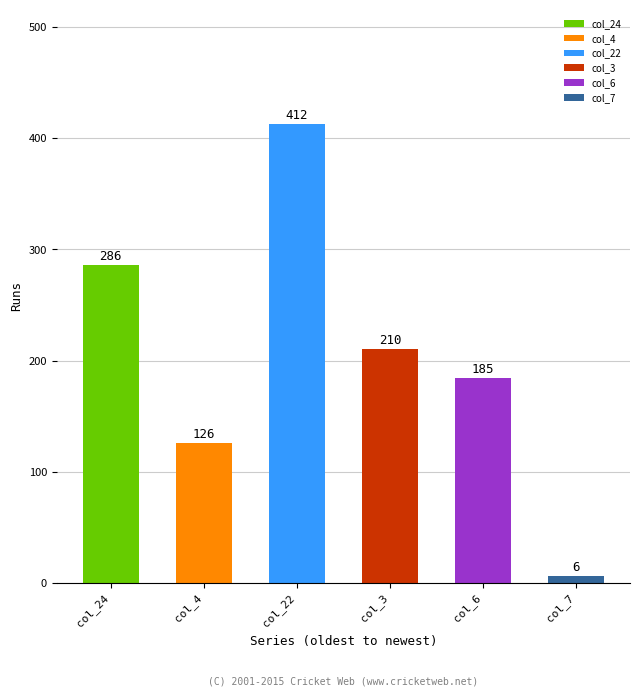

The value of col_22 at 6.0 is 435.3. True or false?

False